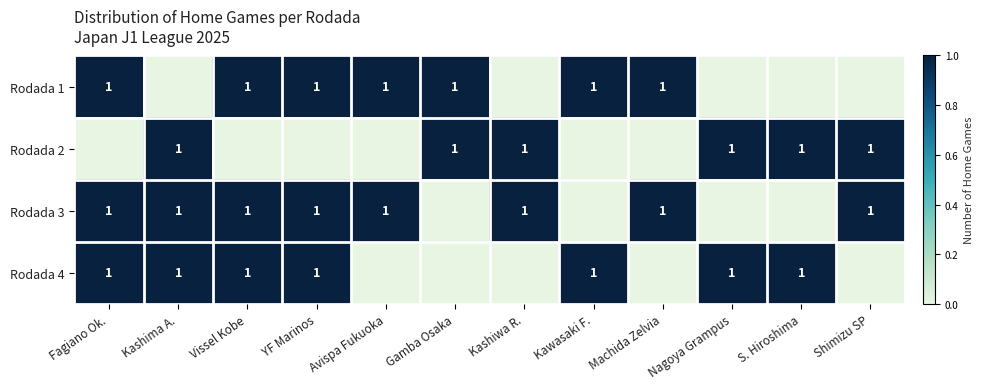

The Rodada 1 series shows 1 at Machida Zelvia. True or false?

True